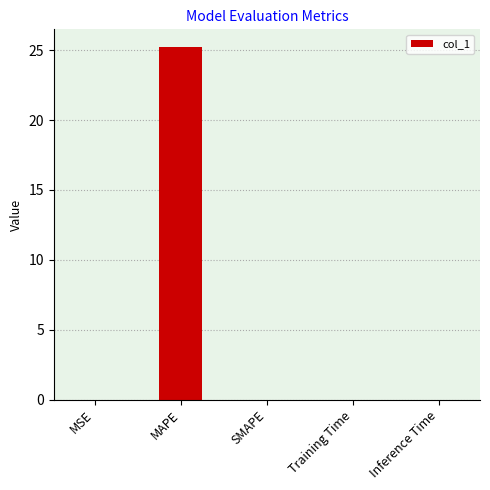

The value at MAPE is 25.2. True or false?

True